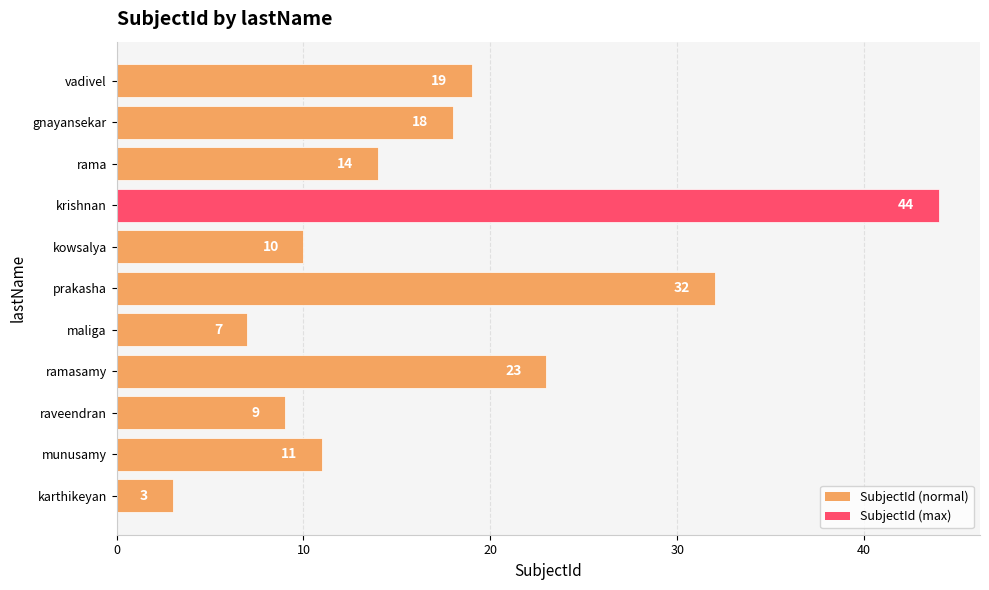

Which has a higher value, raveendran or rama?

rama